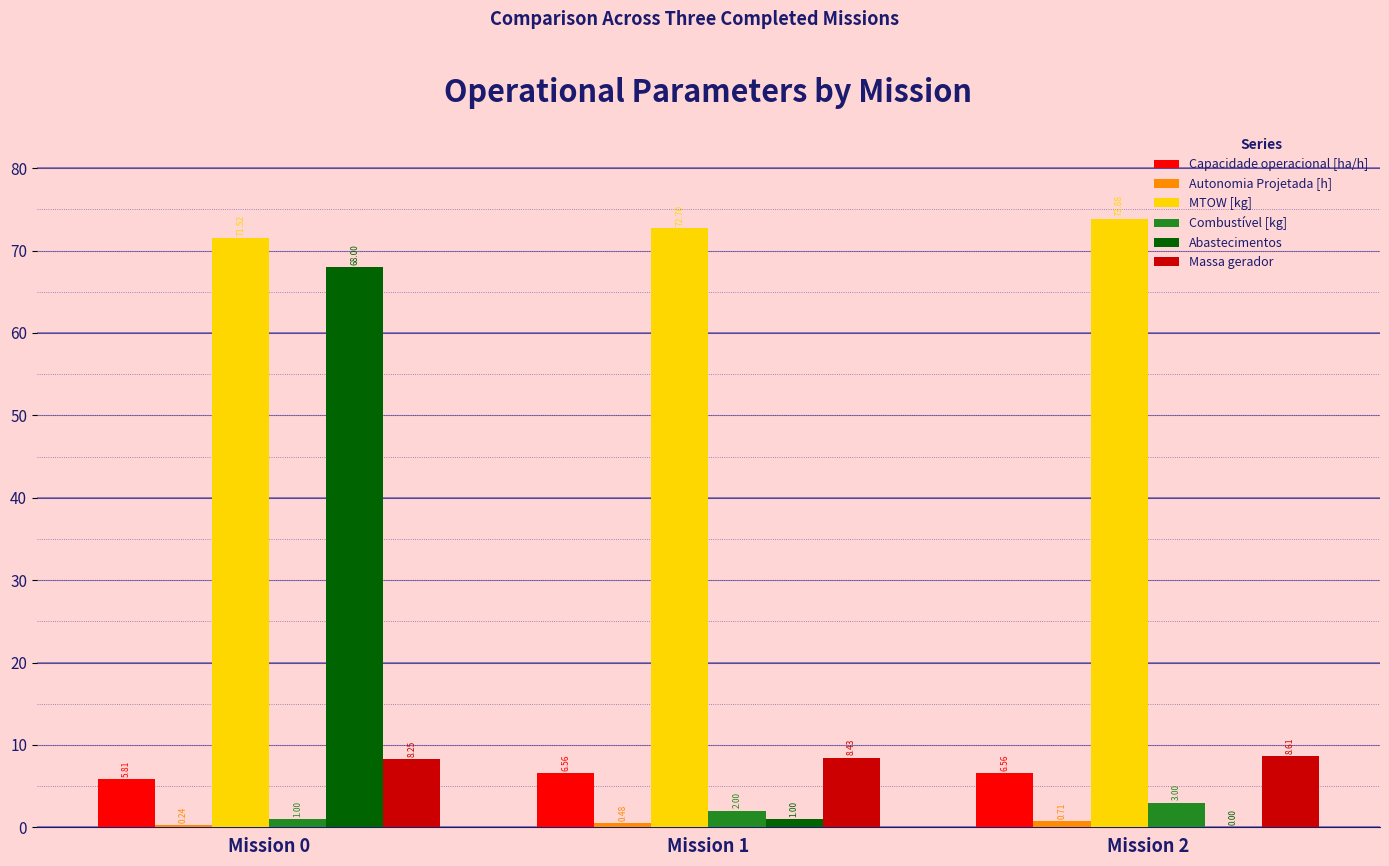

What is the total value across all series at Mission 0?

154.8